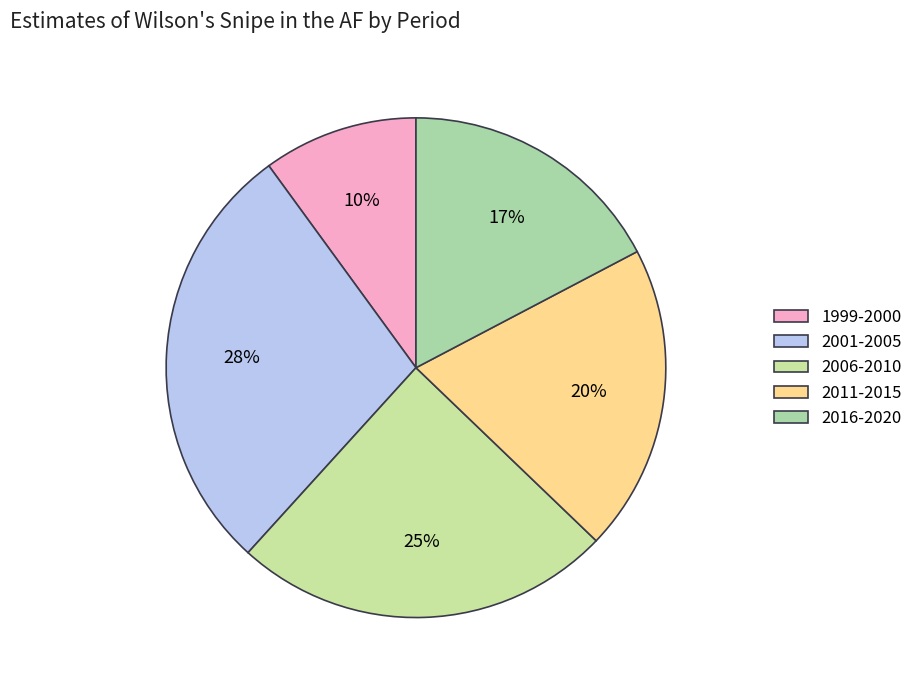

Is the sum of 1999-2000 and 2001-2005 greater than half?

No